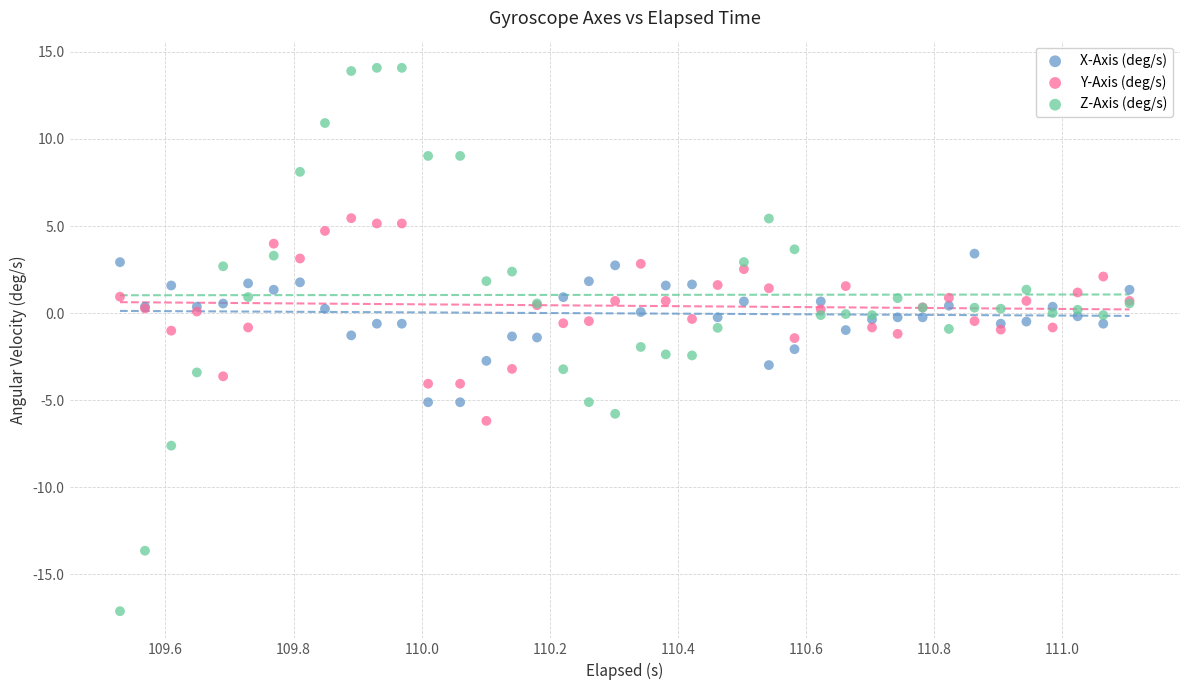

Which series has the widest spread of Y values?

Z-Axis (deg/s)